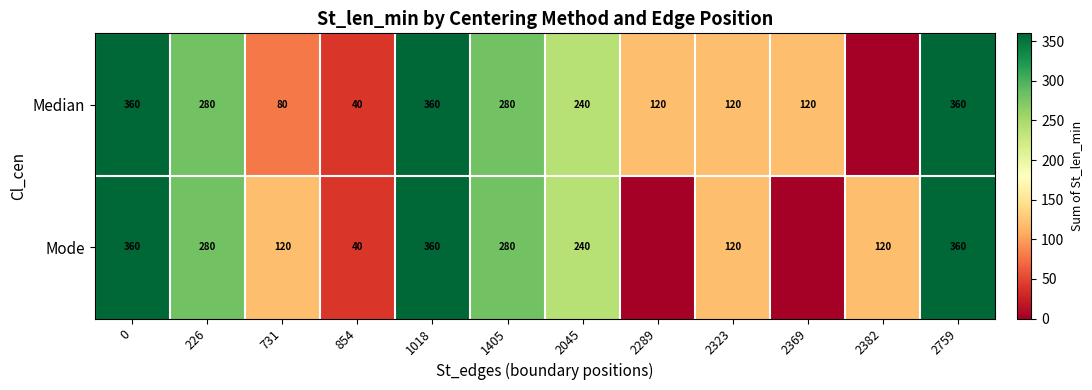

Is the value of Mode at 731 greater than the value of Median at 854?

Yes